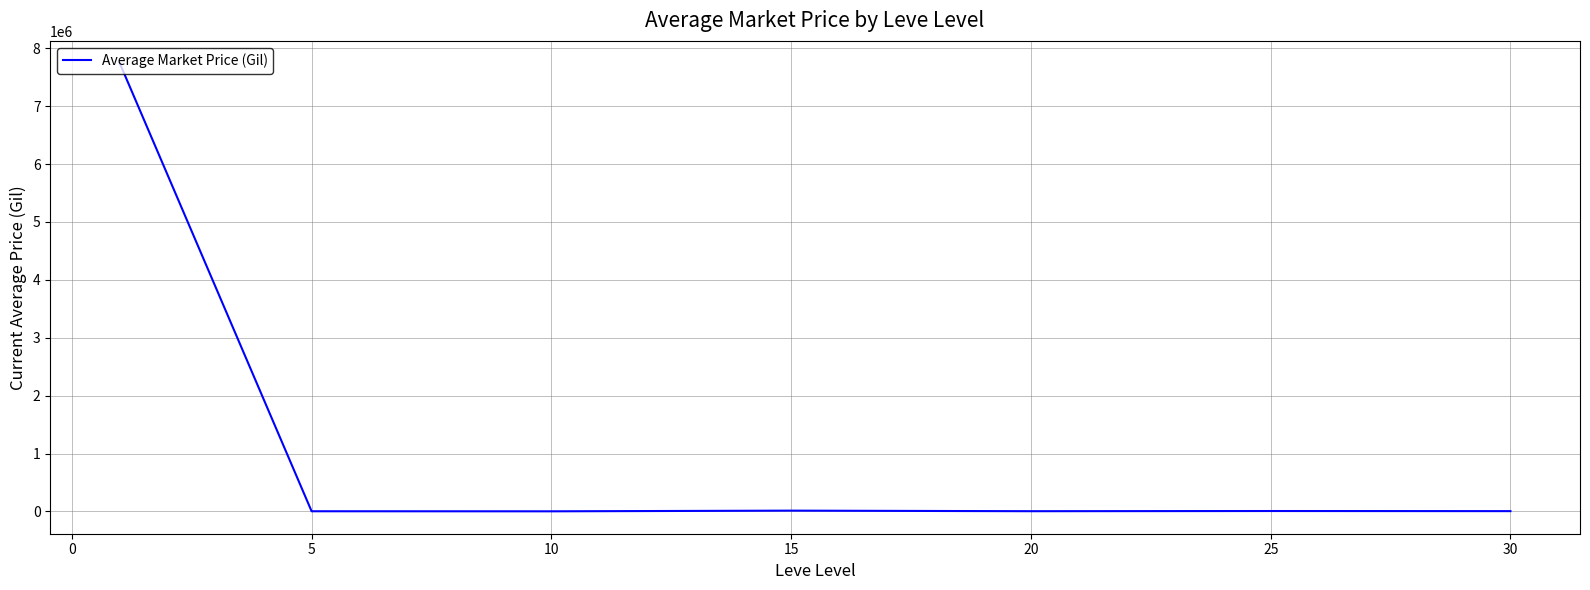

What is the average value?

1110404.7